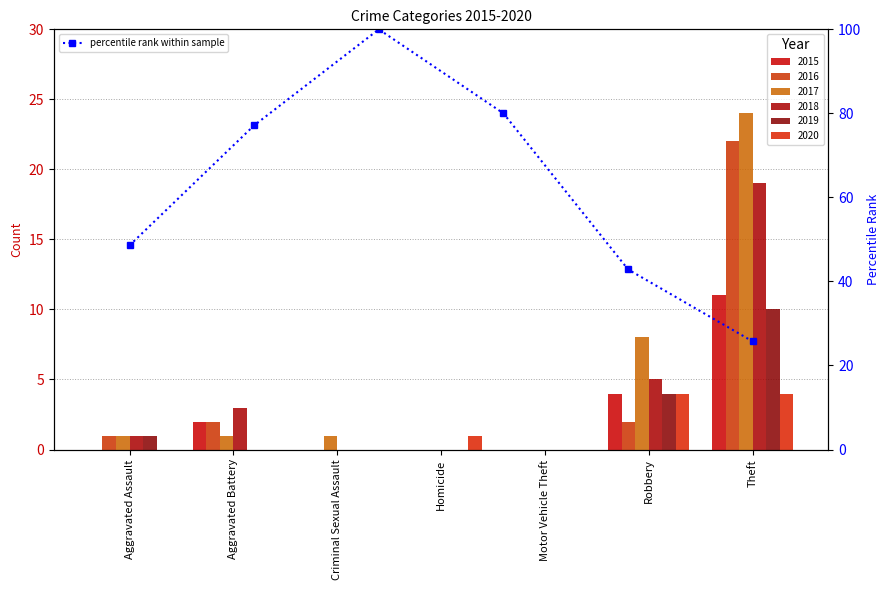

Read the value at Aggravated Assault.

48.6